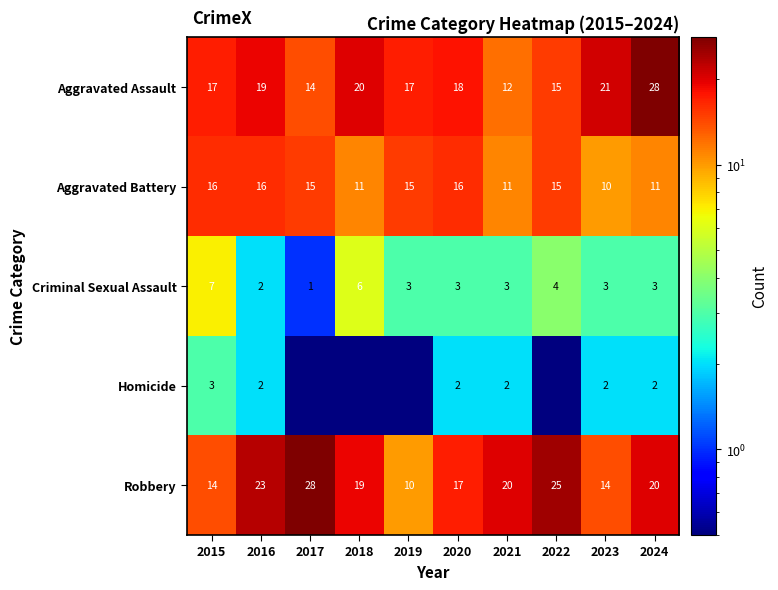

Which series changed the most between 2015 and 2020?

Criminal Sexual Assault